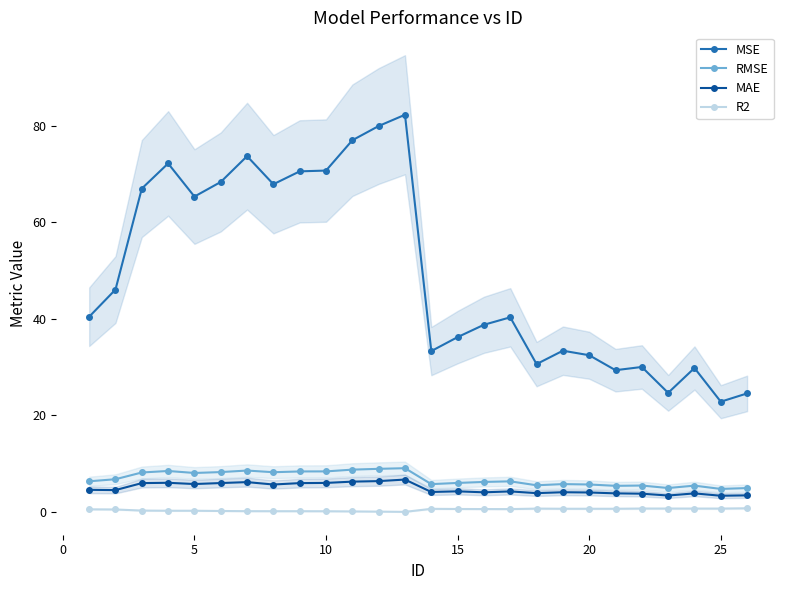

What is the value of the MAE point at the 21st from the left?

6.0